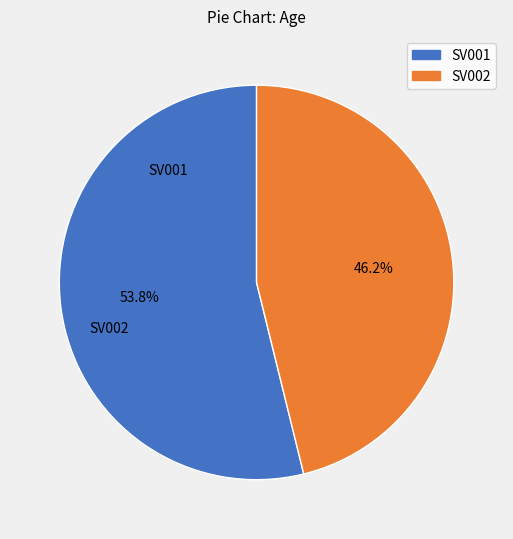

Is the sum of SV001 and SV002 greater than half?

Yes